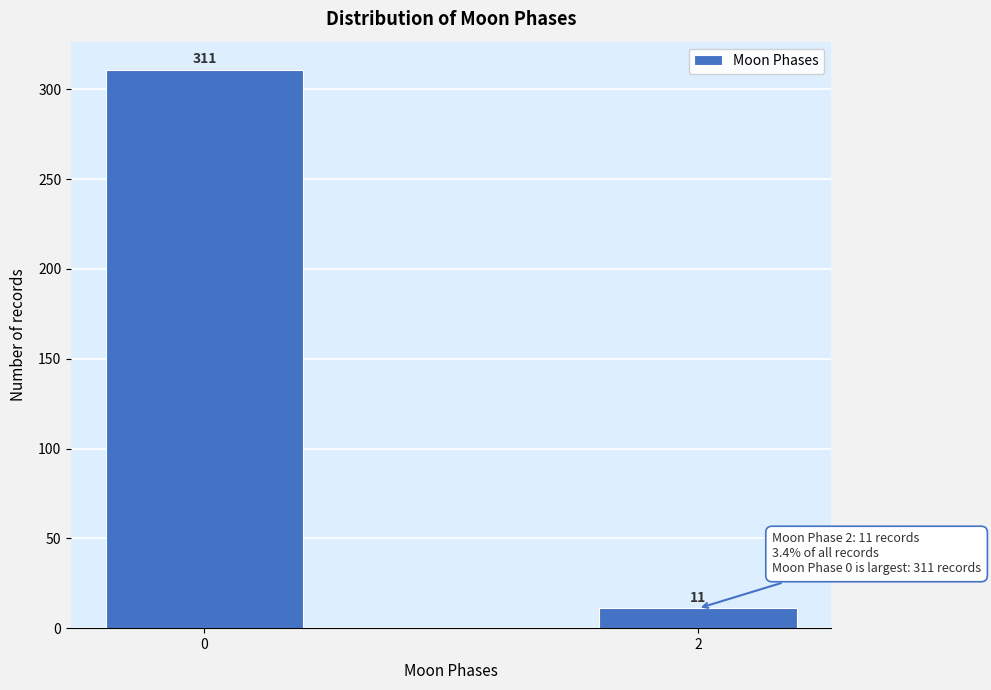

Reading left to right, transcribe all the data shown in this chart.

0=311	2=11